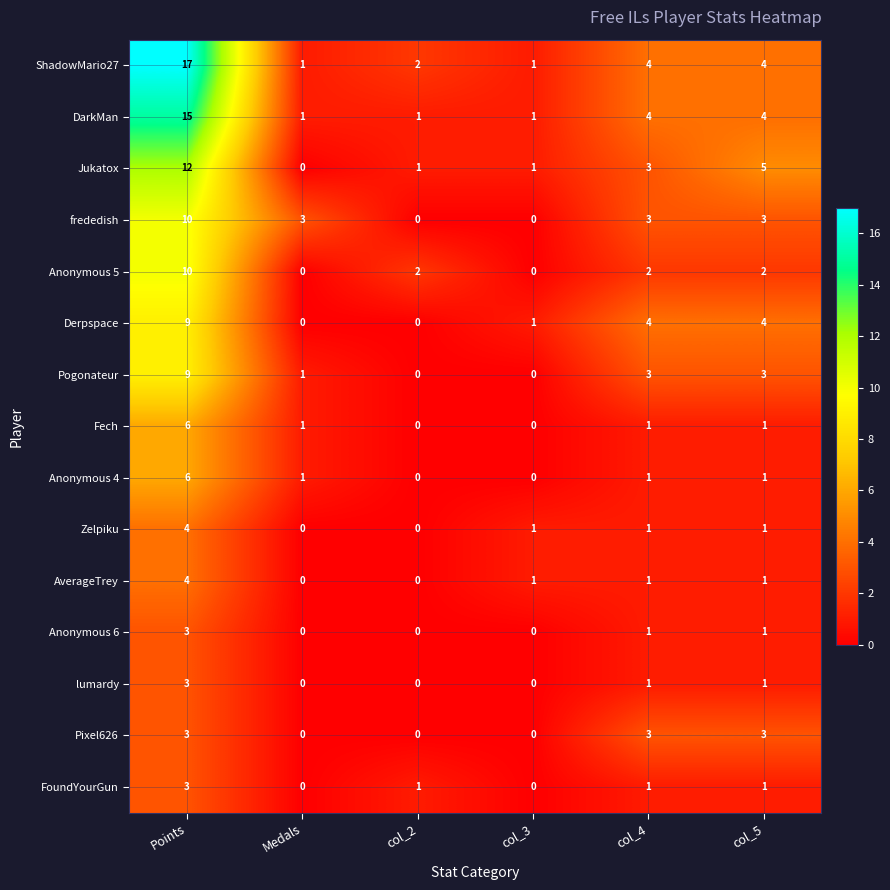

Which series has the widest spread of values?

ShadowMario27